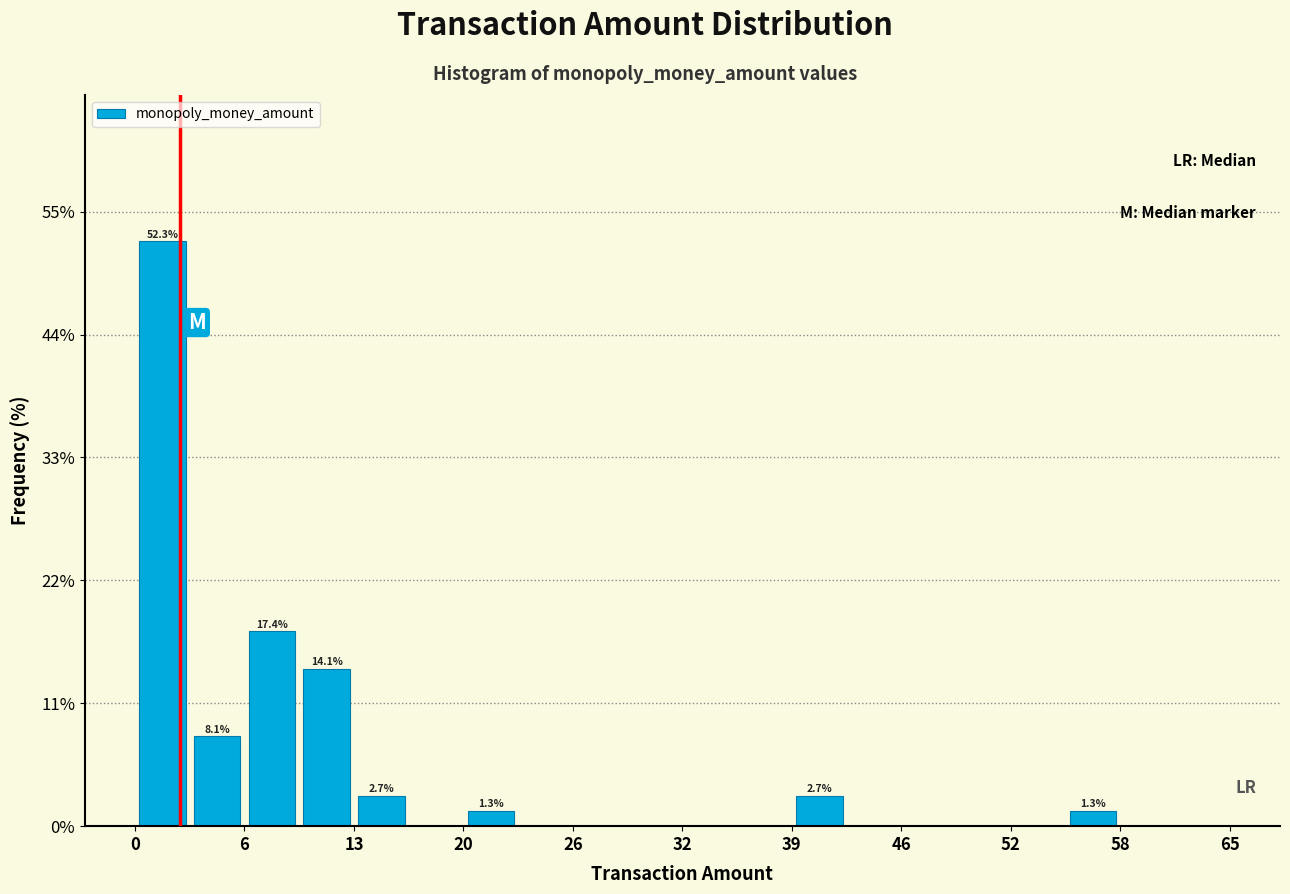

Read against the x-axis, roughly where is the centre of the tallest bar?

2